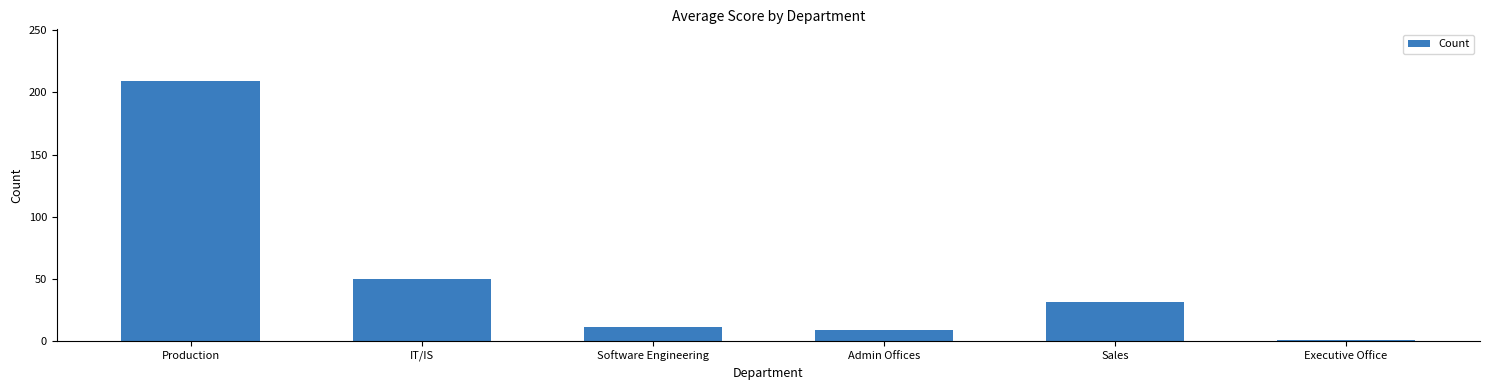

The chart shows a value of 209 at Production. True or false?

True